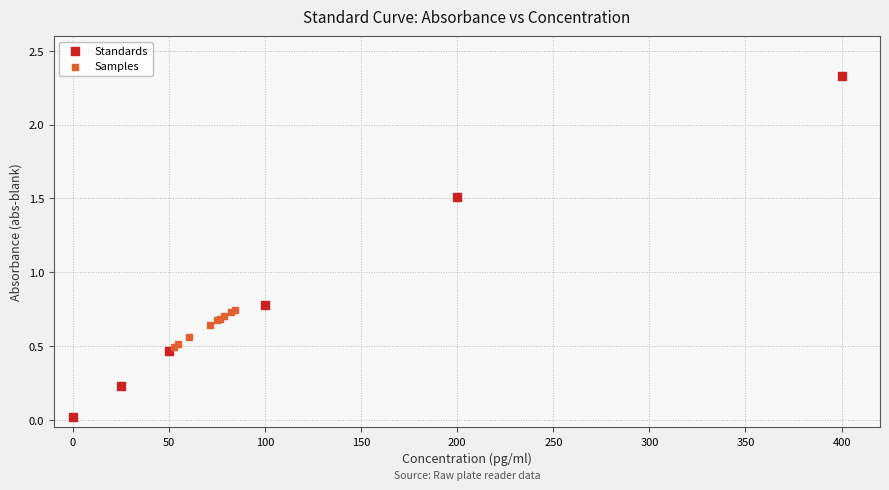

Which series reaches the minimum Y coordinate?

Standards